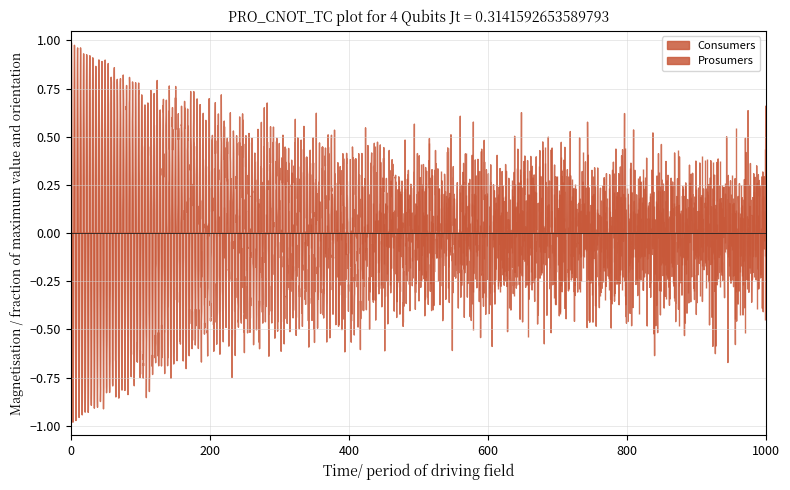

How many lines are shown in the chart?

2